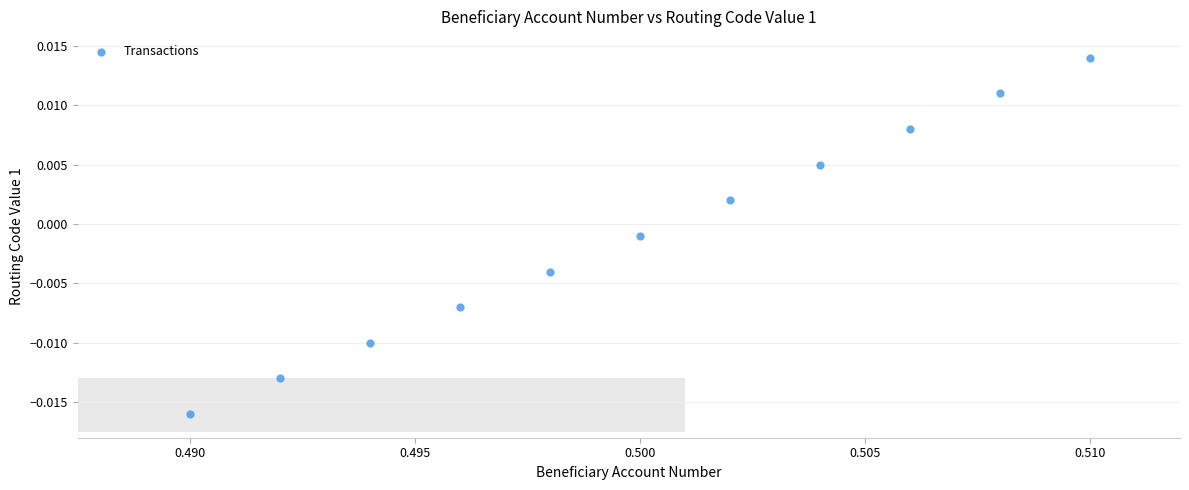

What is the average X value?

0.5